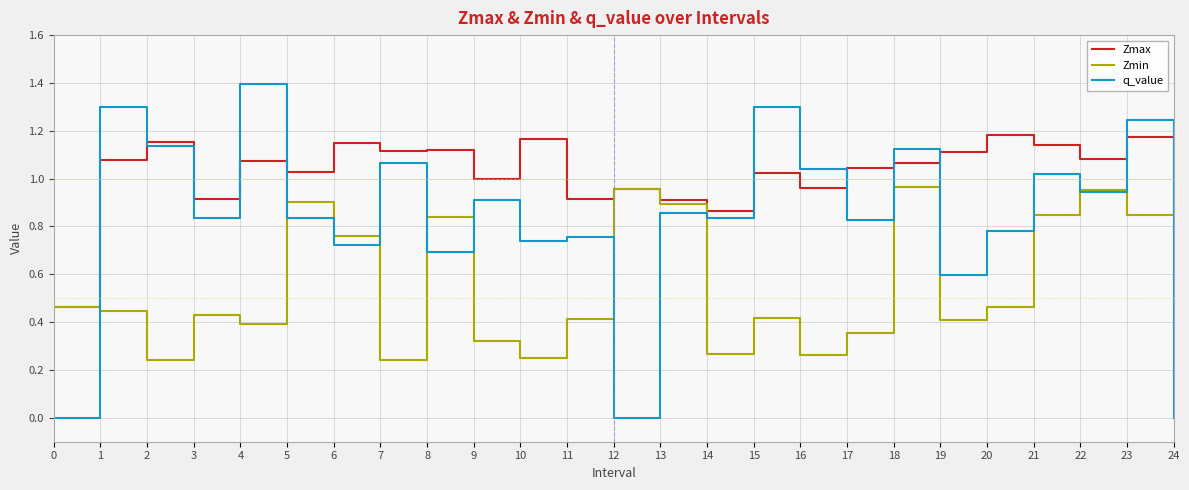

At how many categories does at least one series exceed 0?

25